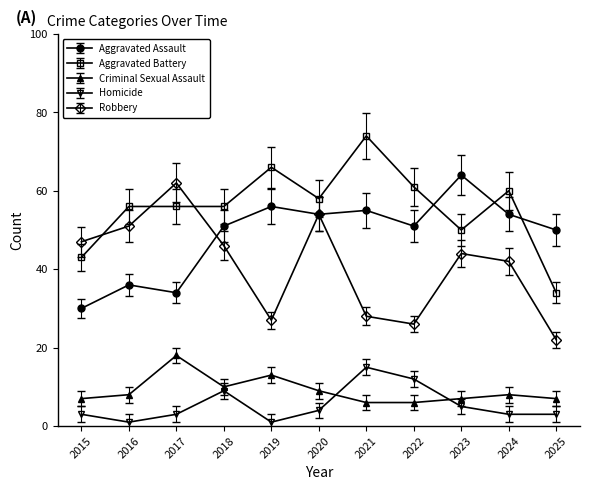

What is the maximum value for Aggravated Assault?

64